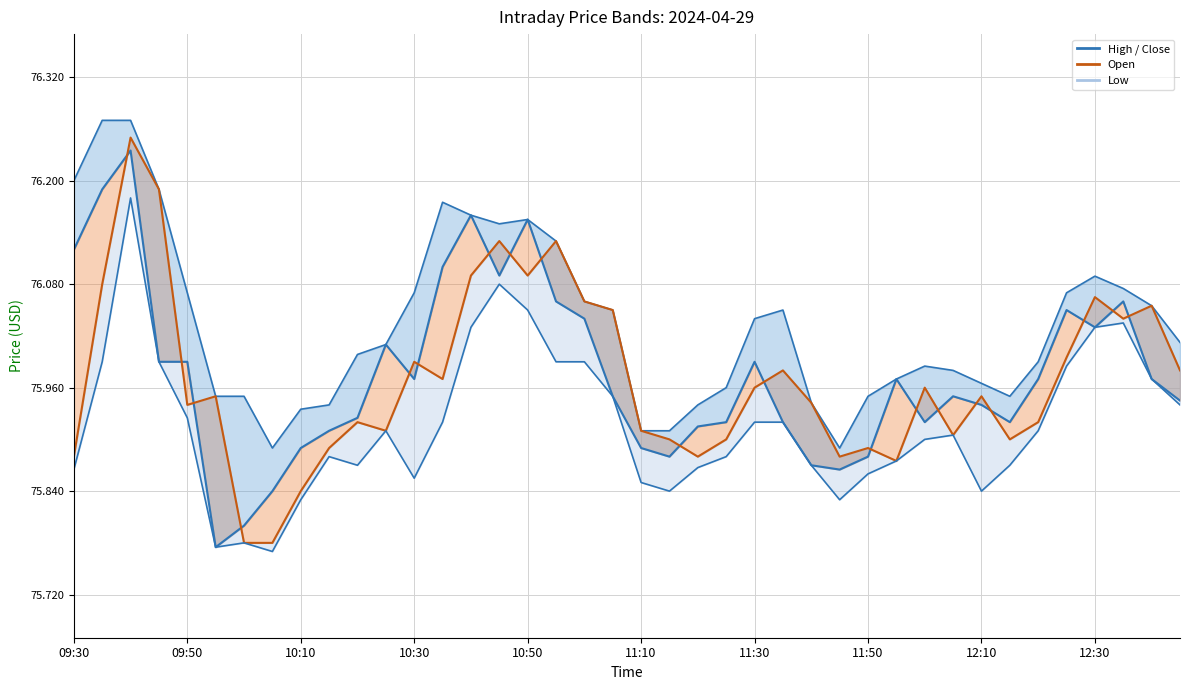

How many interior local peaks (higher than both neighbors) does the data have?

5